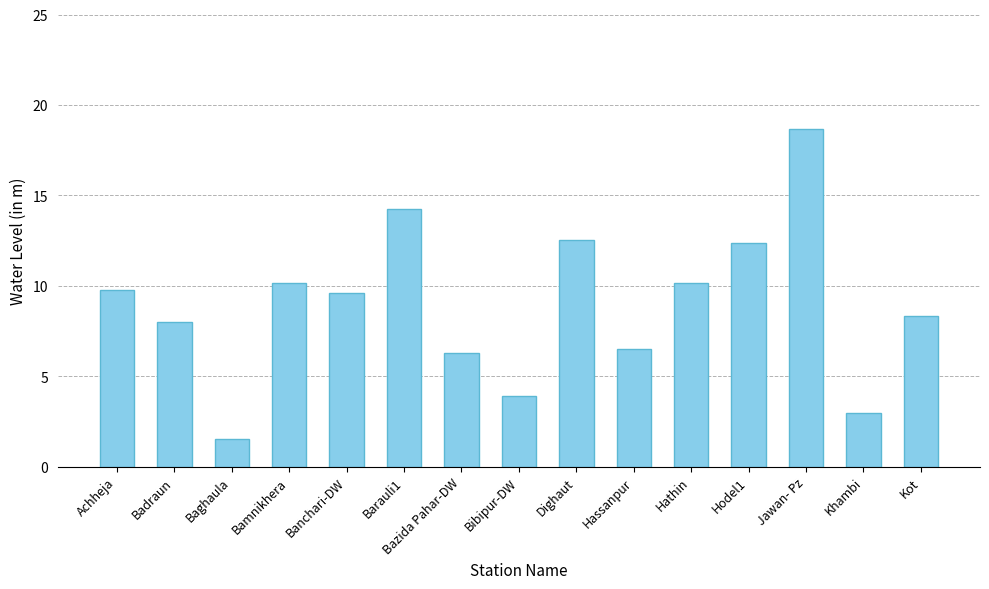

What is the difference between the values at Bibipur-DW and Hathin?

6.3